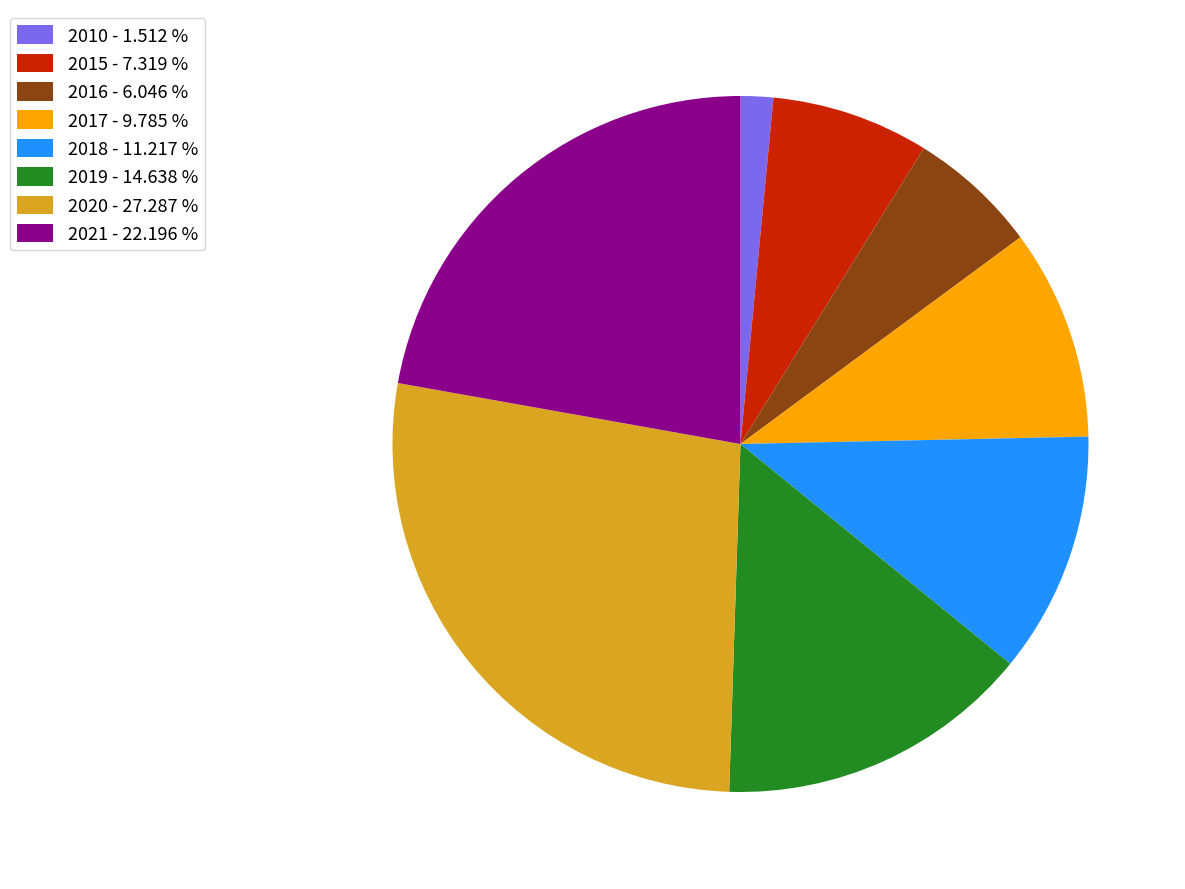

Which slice is the smallest?

2010